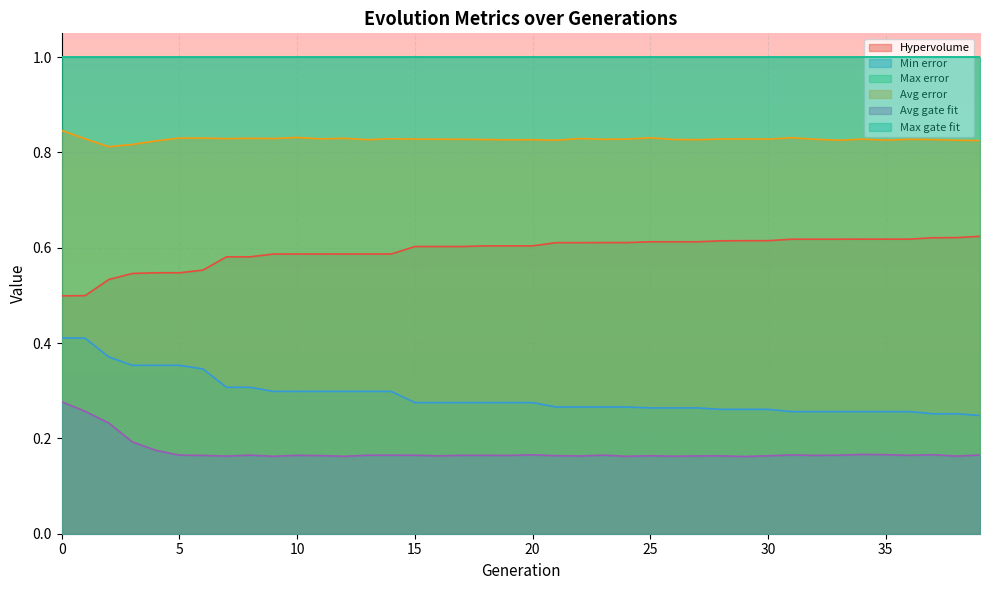

True or false: Avg gate fit has a value of 0.3 at 32.

False